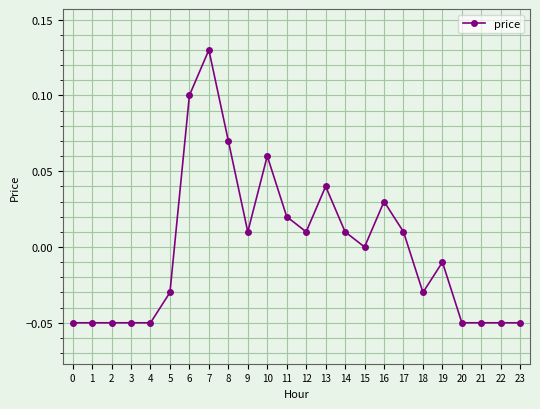

The value at 6 is 0.0. True or false?

False